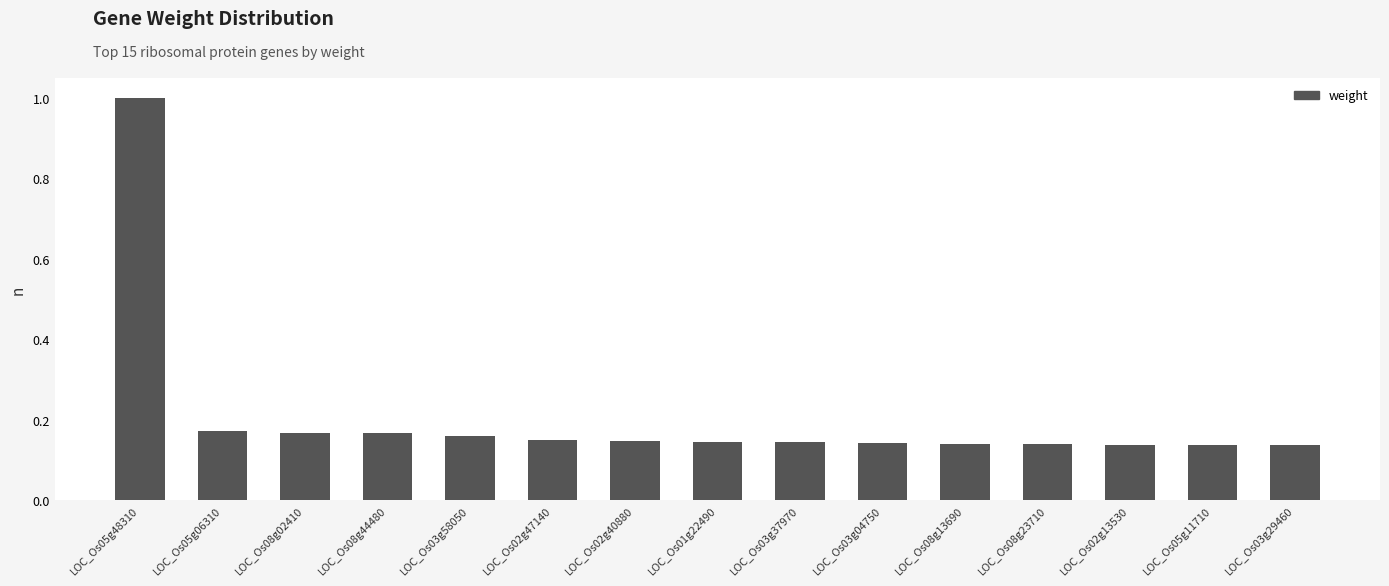

What is the change in value from LOC_Os05g48310 to LOC_Os05g06310?

-0.8